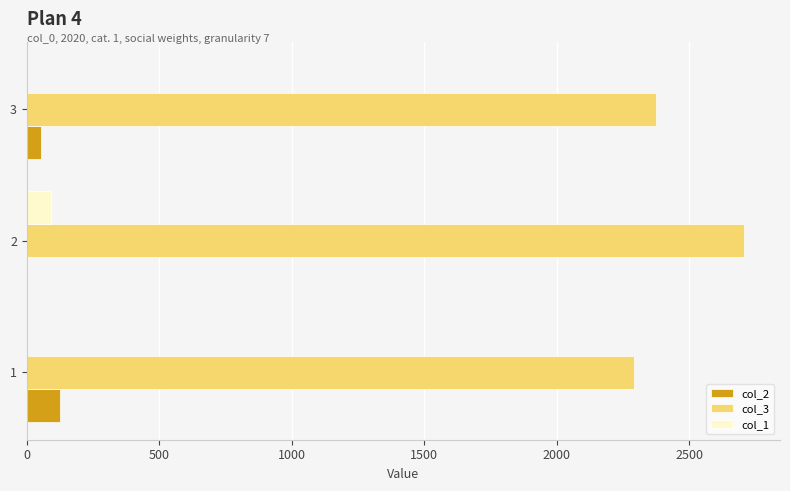

Is the value of col_1 at 3 greater than the value of col_3 at 3?

No